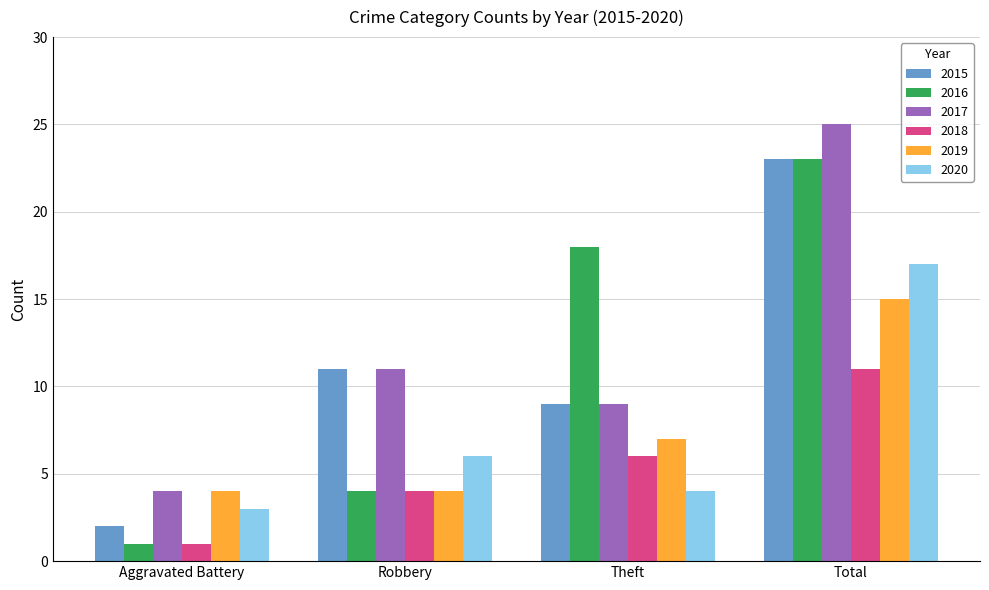

List the labels in order of 2020 value, smallest first.

Aggravated Battery, Theft, Robbery, Total